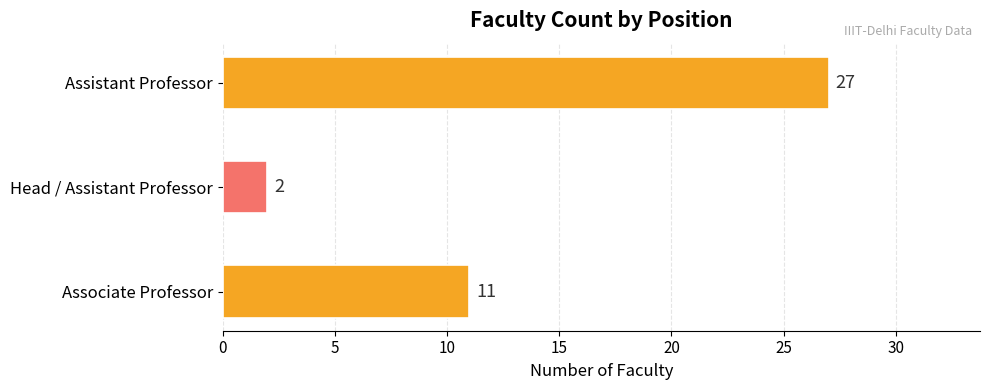

Count the values in the range 2 to 27.

3